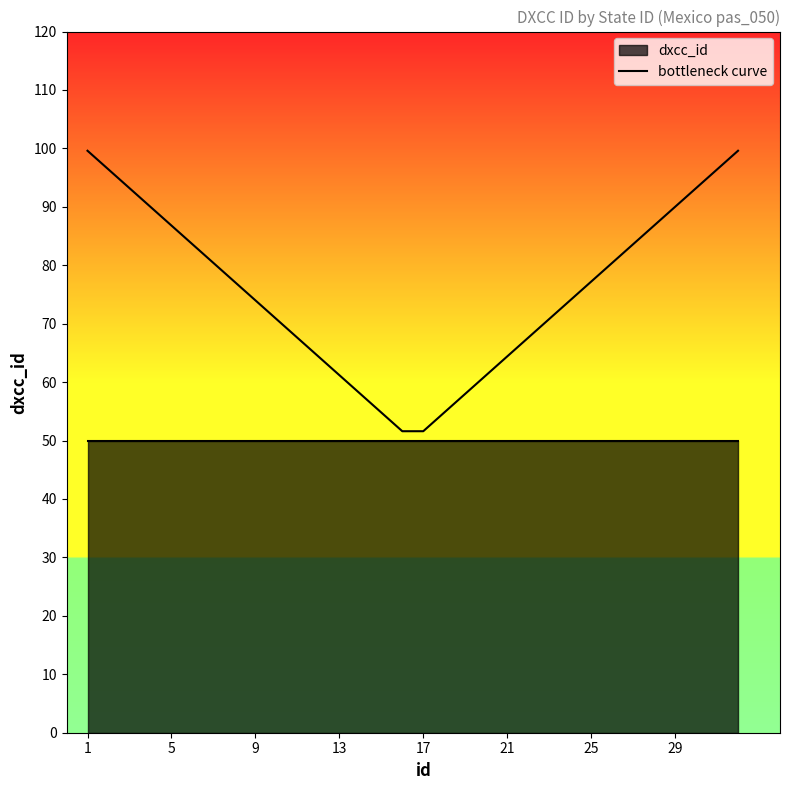

Count the number of categories in the chart.

32